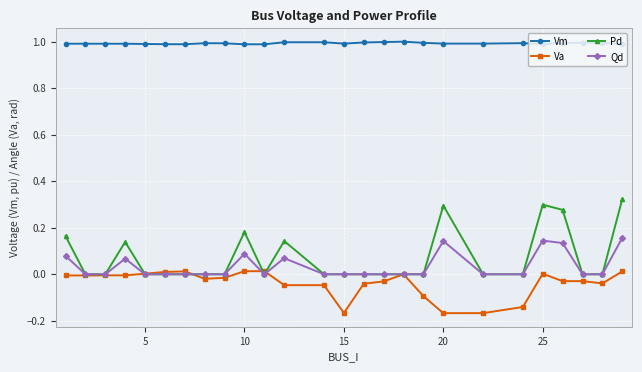

True or false: Pd has more than 1 interior local peaks.

True